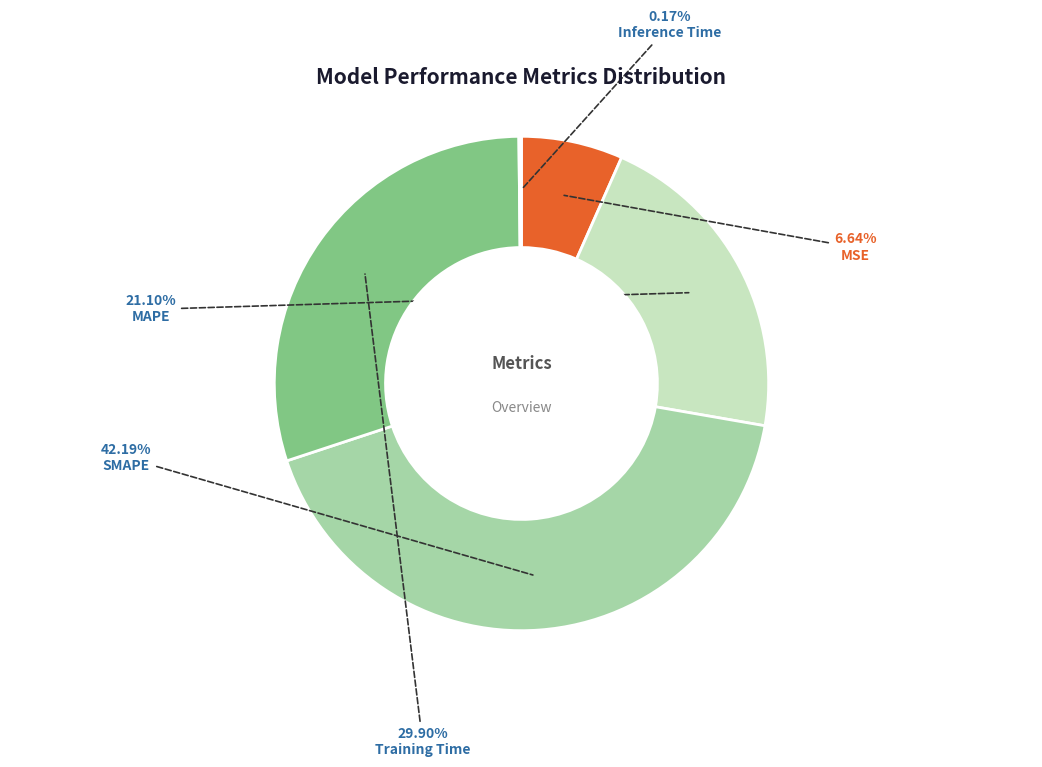

Is there any slice that represents more than half of the pie?

No